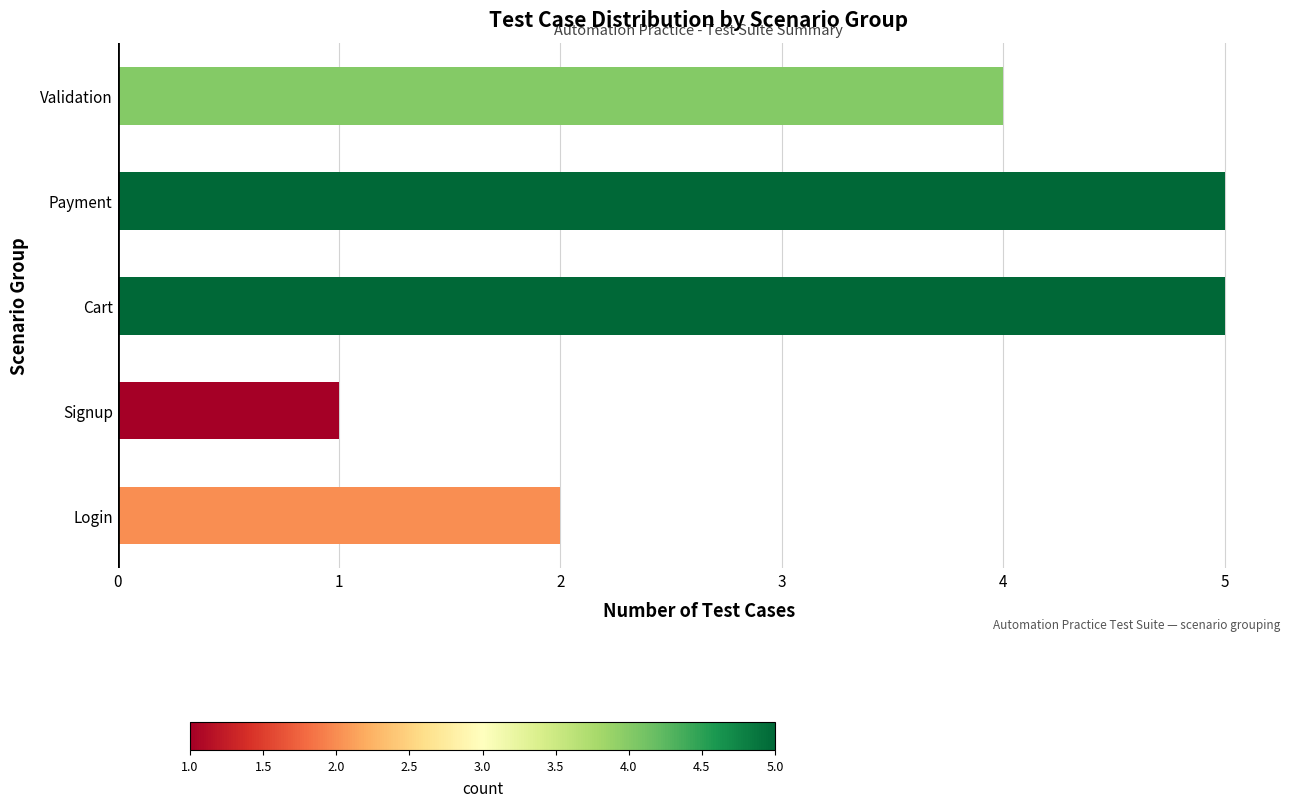

What is the difference between the second highest and second lowest values?

3